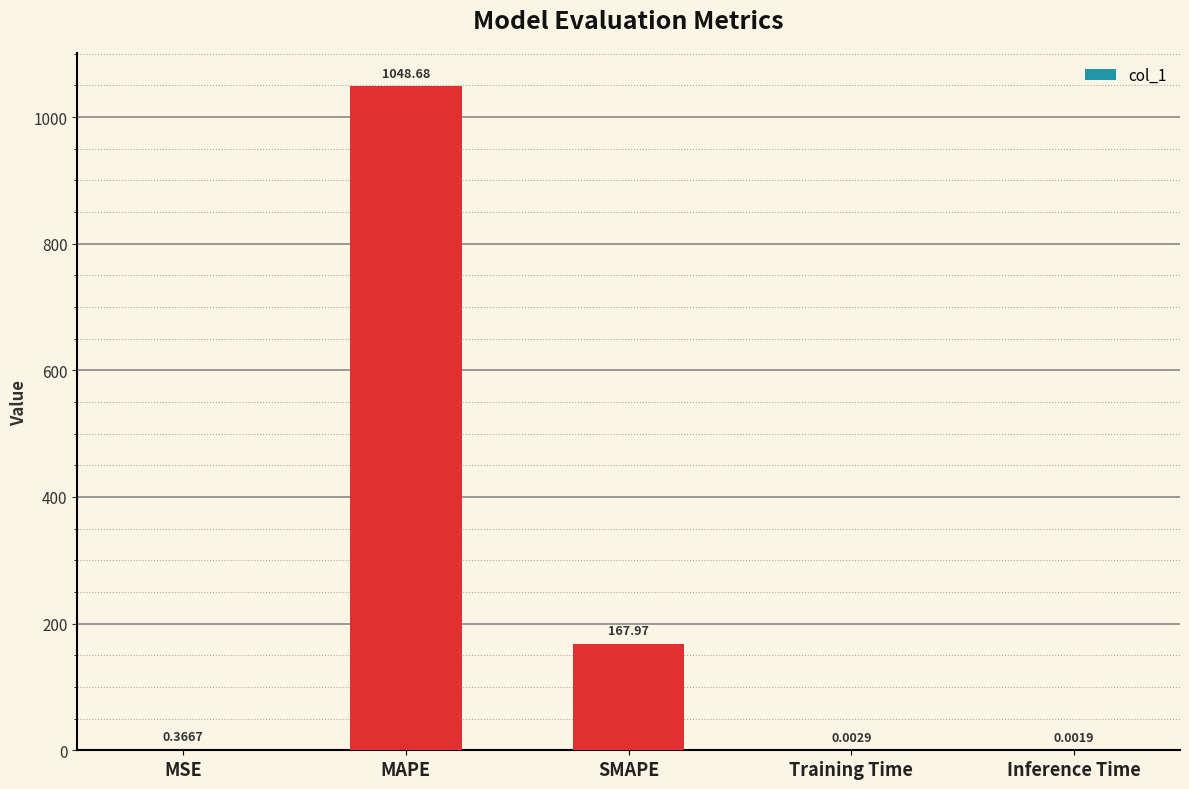

Where is the data nearest to the value 524?

SMAPE